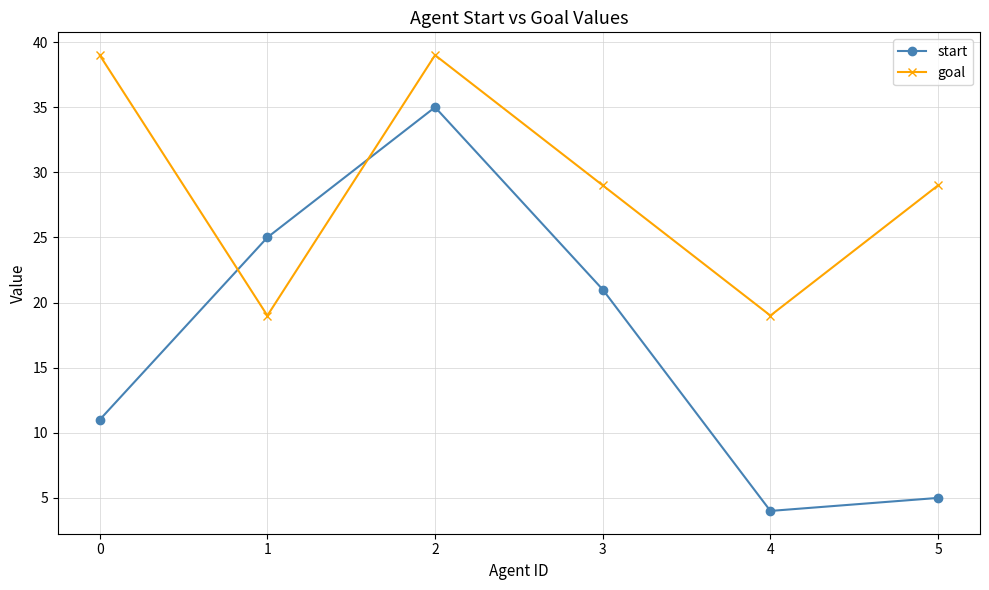

True or false: goal has a value of 23 at 2.

False